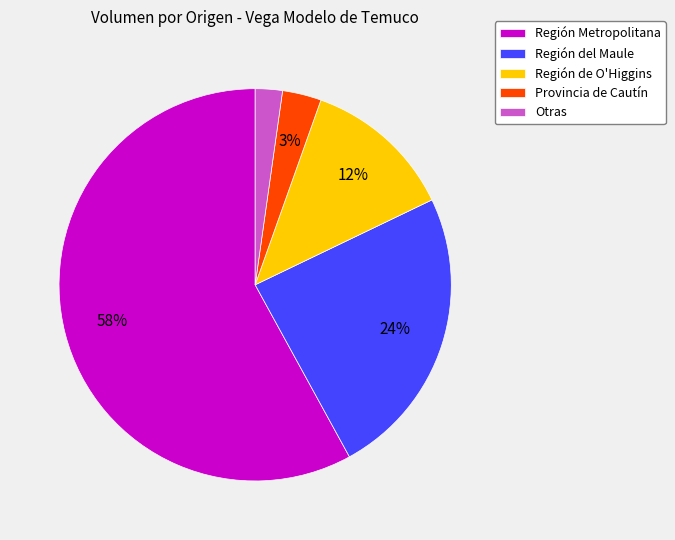

Which slice is the largest?

Región Metropolitana